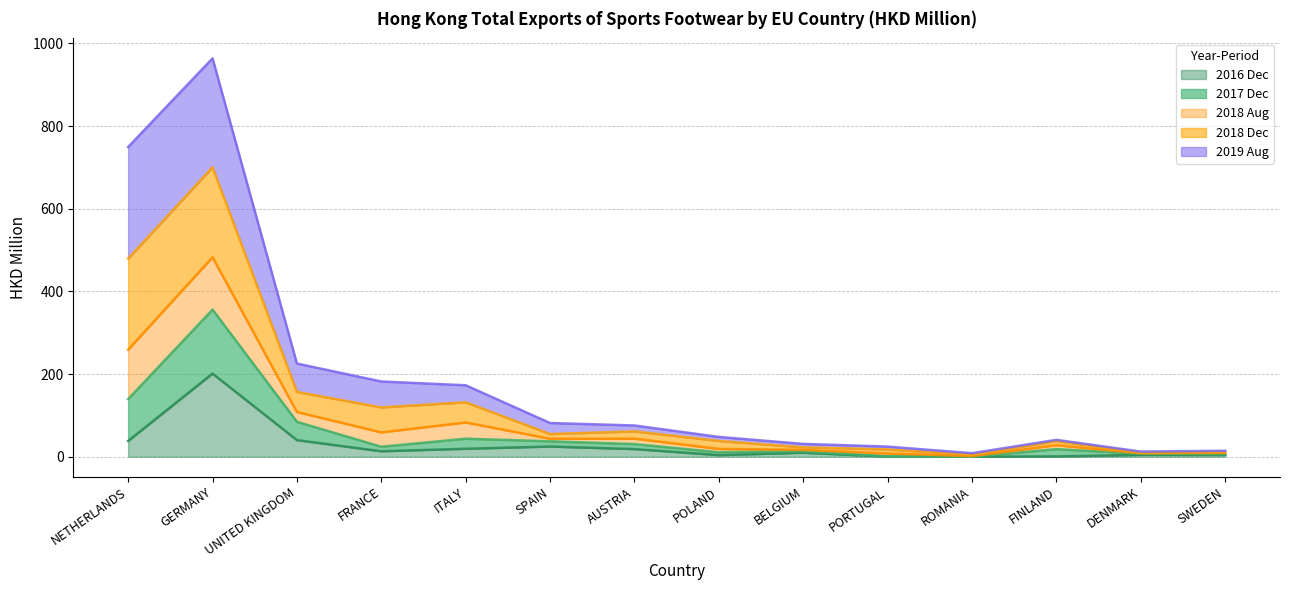

Rank the categories by 201612 value from lowest to highest.

ROMANIA, PORTUGAL, FINLAND, POLAND, SWEDEN, DENMARK, BELGIUM, FRANCE, AUSTRIA, ITALY, SPAIN, NETHERLANDS, UNITED KINGDOM, GERMANY